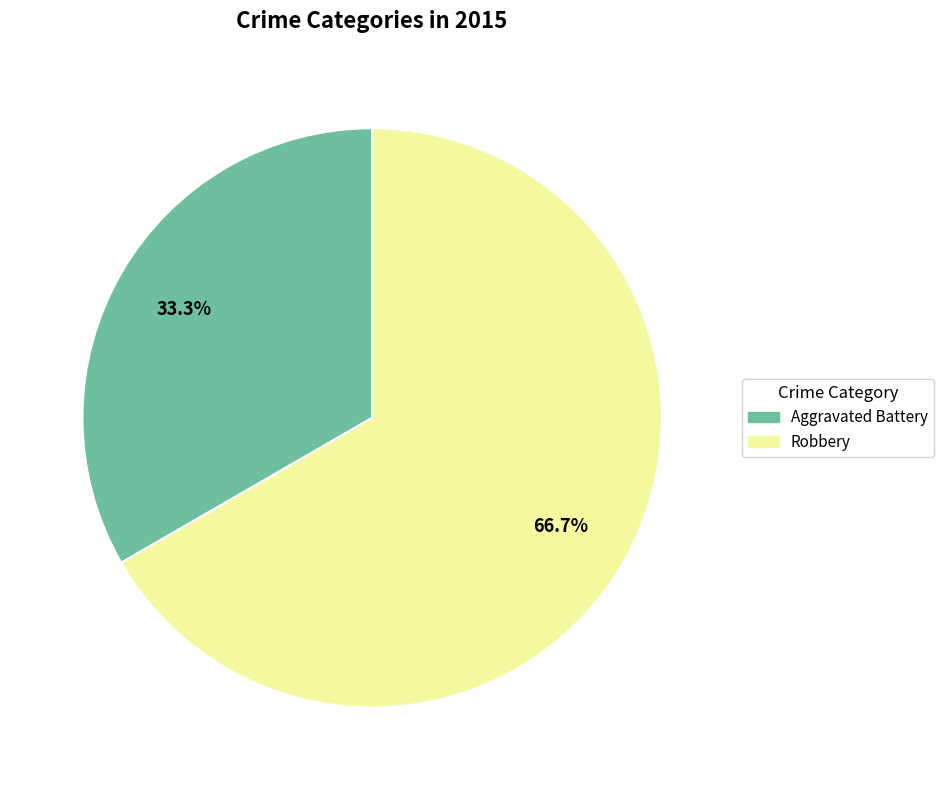

What percentage is NOT represented by Robbery?

33.3%